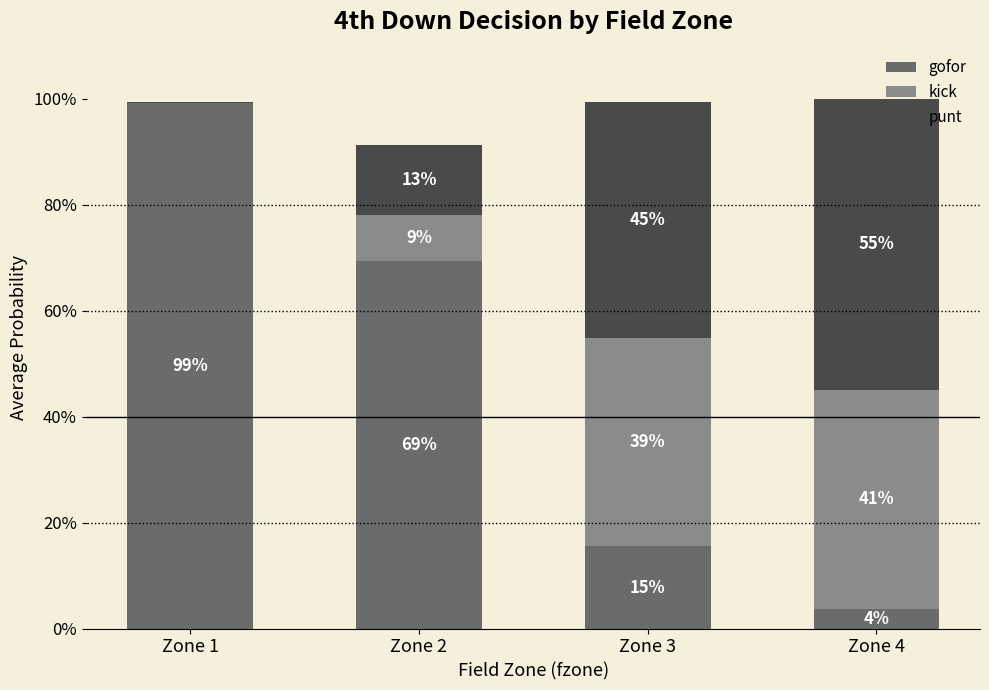

What are all the series names shown in the legend?

gofor, kick, punt